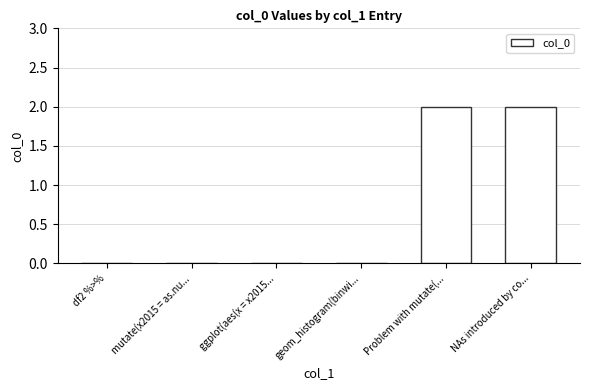

What is the average value?

1